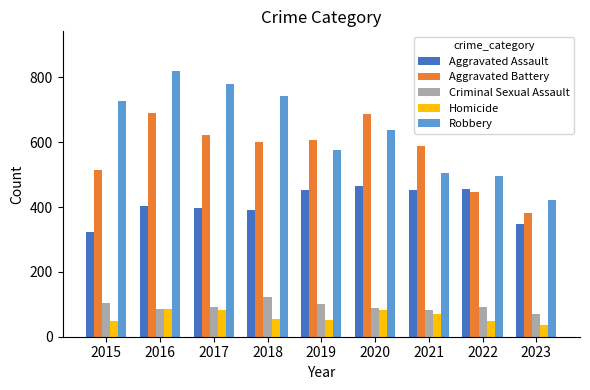

What is the value of the Criminal Sexual Assault bar at the 5th from the left?

102